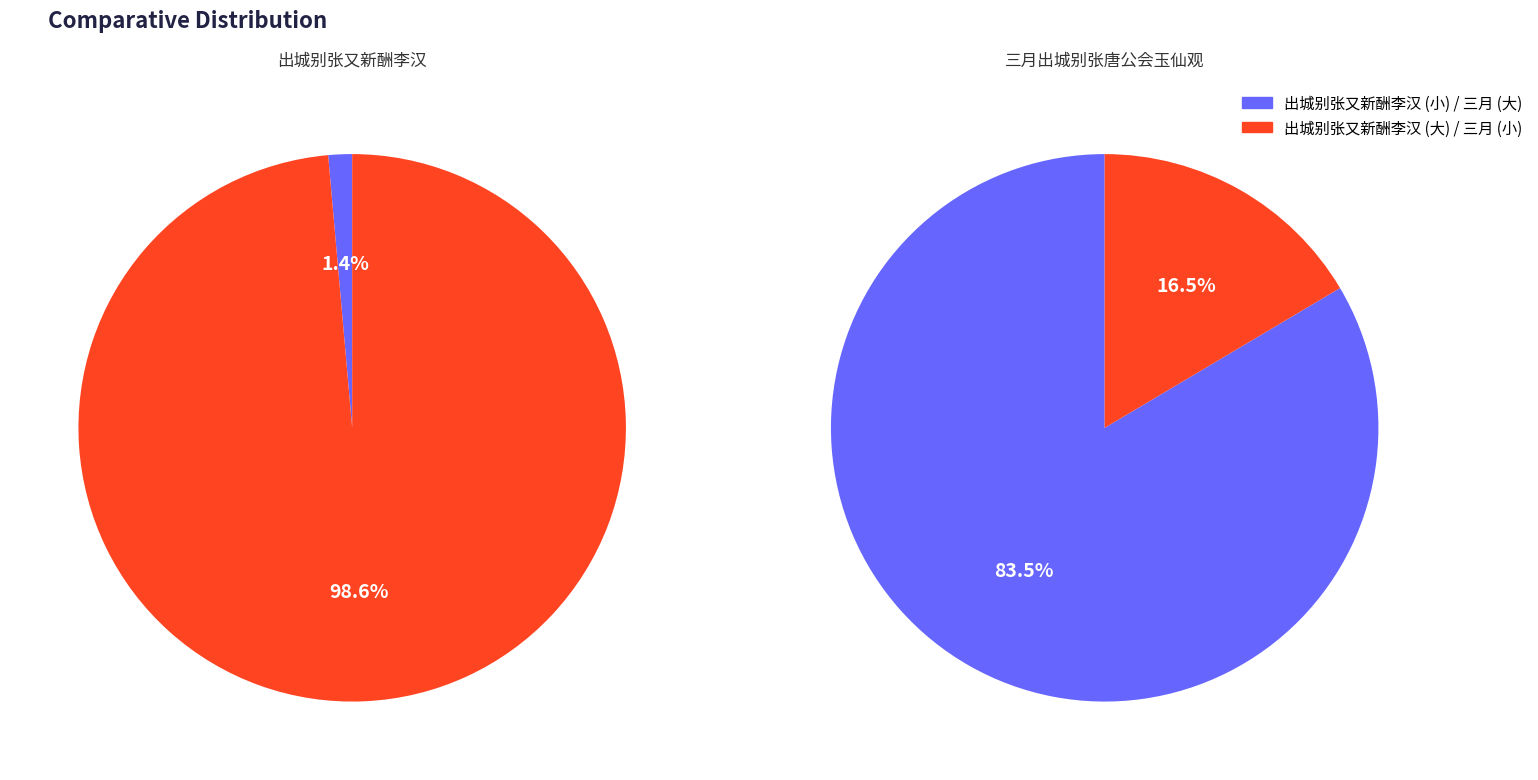

How many segments does this pie chart have?

2